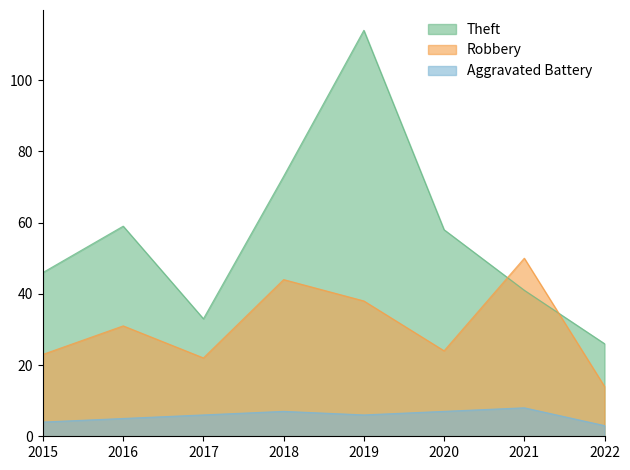

List the series in order of their overall mean, highest first.

Theft, Robbery, Aggravated Battery